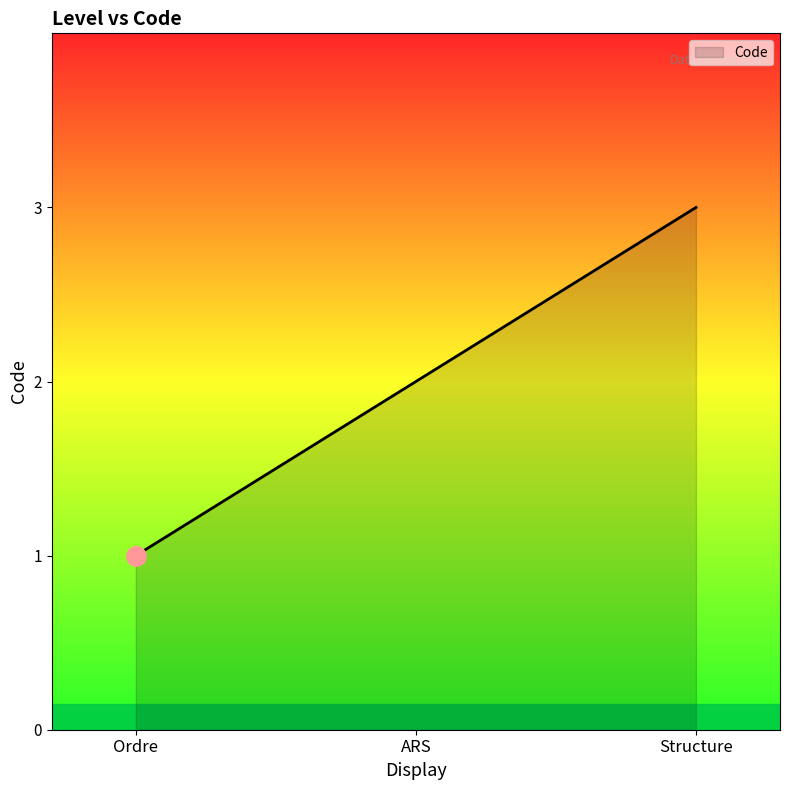

Rank the categories by value from highest to lowest.

Structure, ARS, Ordre